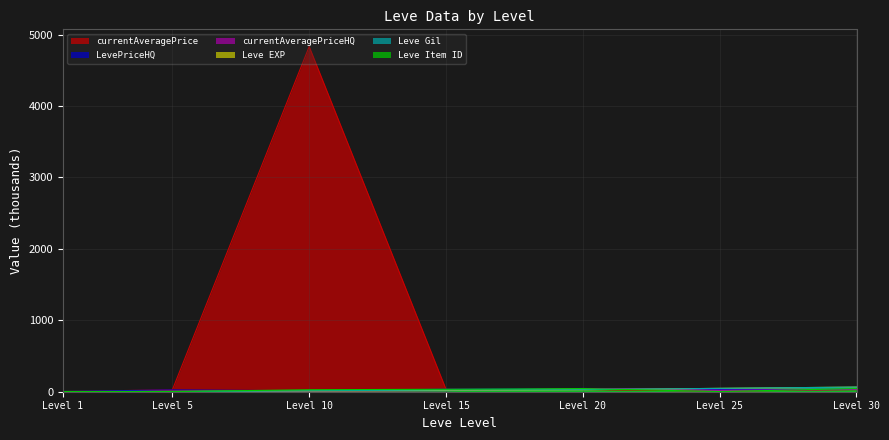

Which series has the widest spread of values?

currentAveragePrice